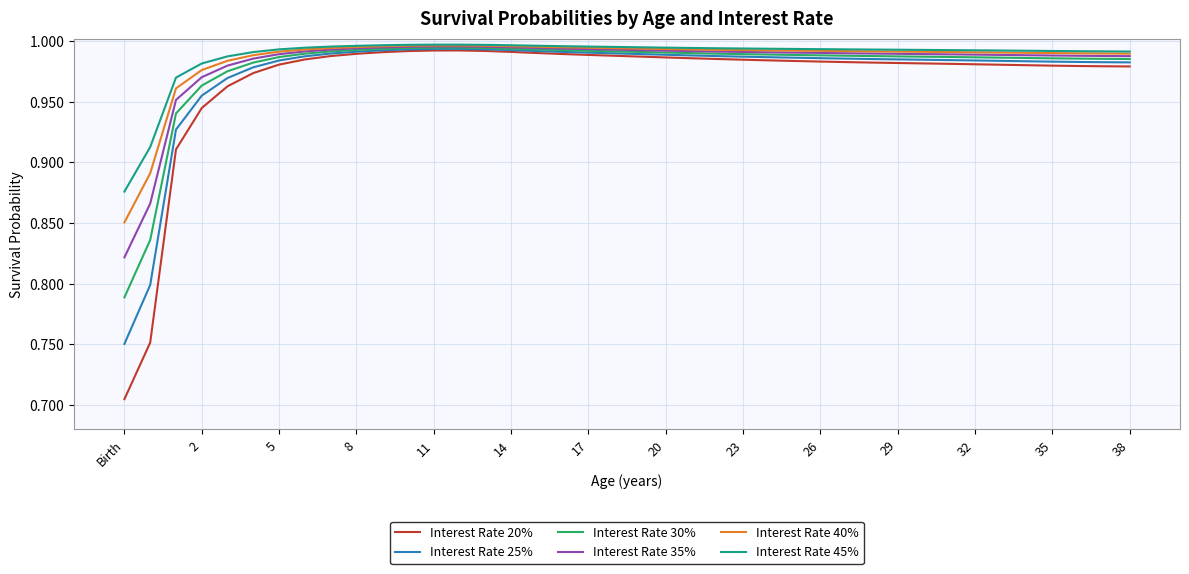

Which series has the widest spread of values?

Interest Rate 20%